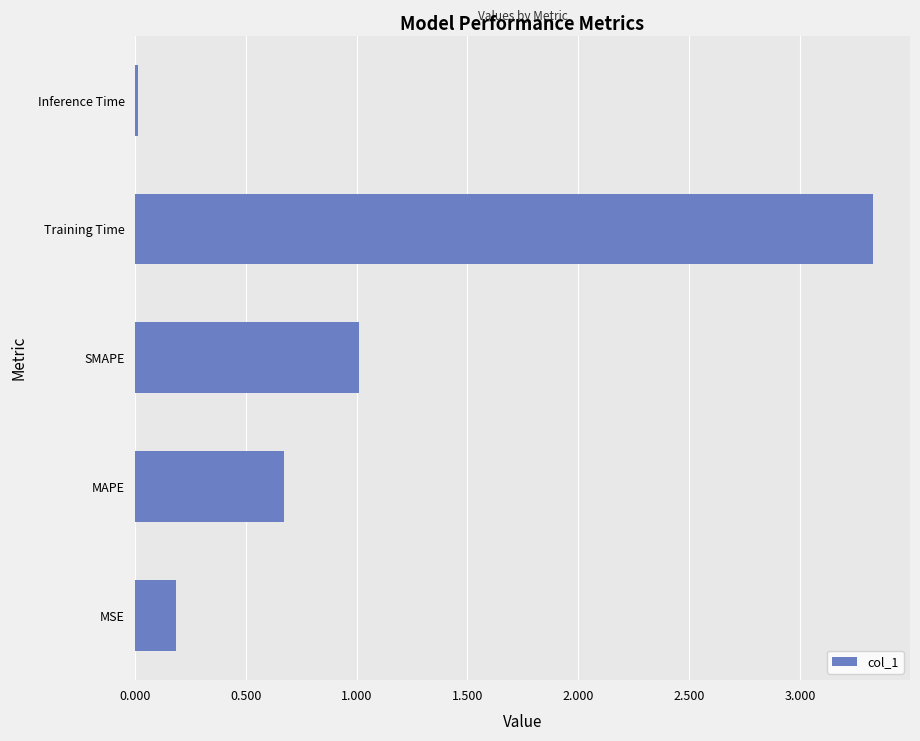

What is the sum of the values at SMAPE and MSE?

1.2